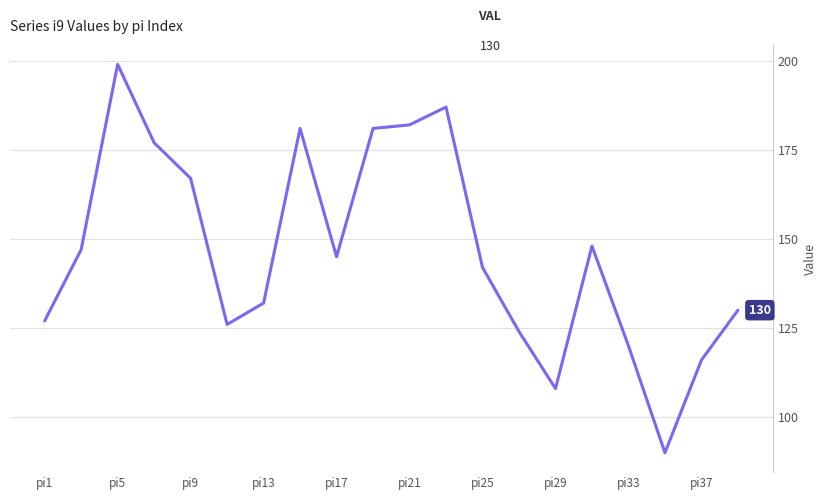

What is the maximum value shown in the chart?

199